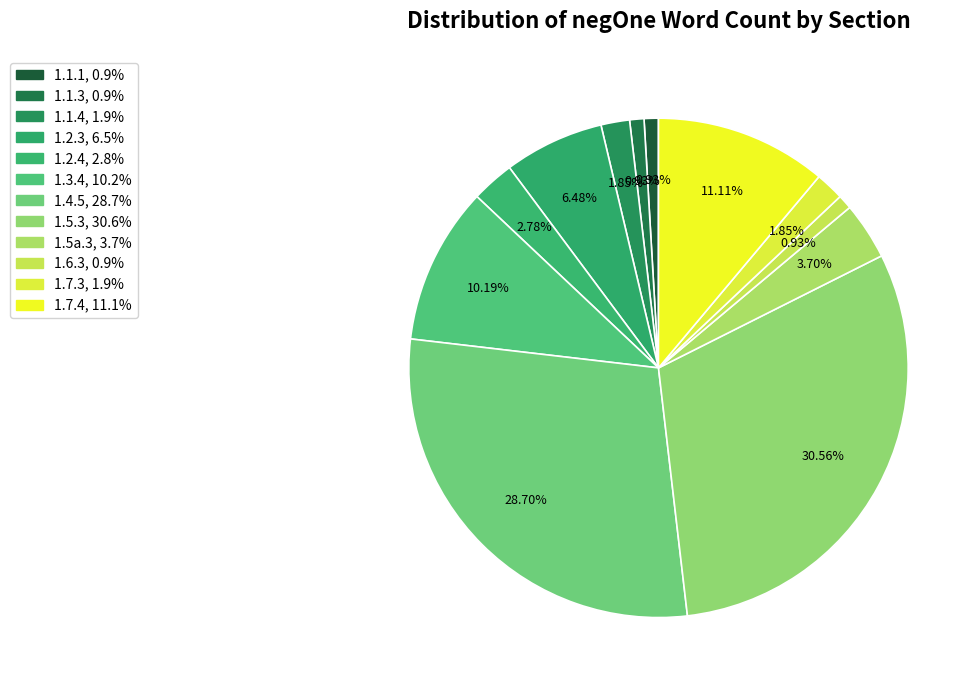

Combined, do 1.2.3 and 1.5a.3 account for over 50%?

No